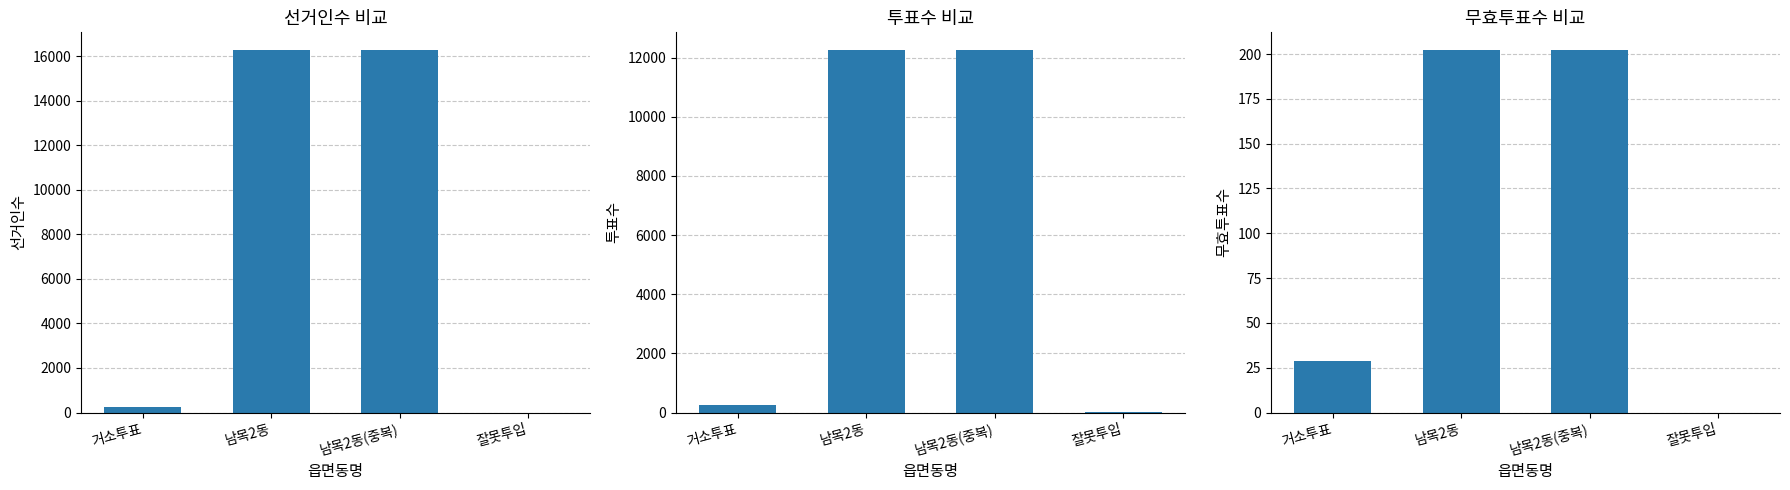

At which category is the sum across all series the highest?

남목2동